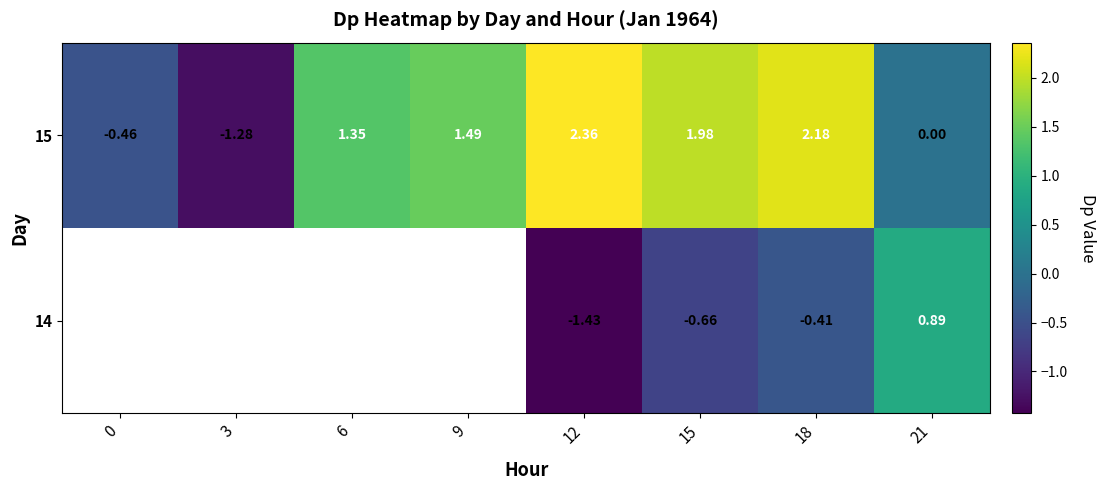

List the labels in order of 15 value, largest first.

12, 18, 15, 9, 6, 21, 0, 3